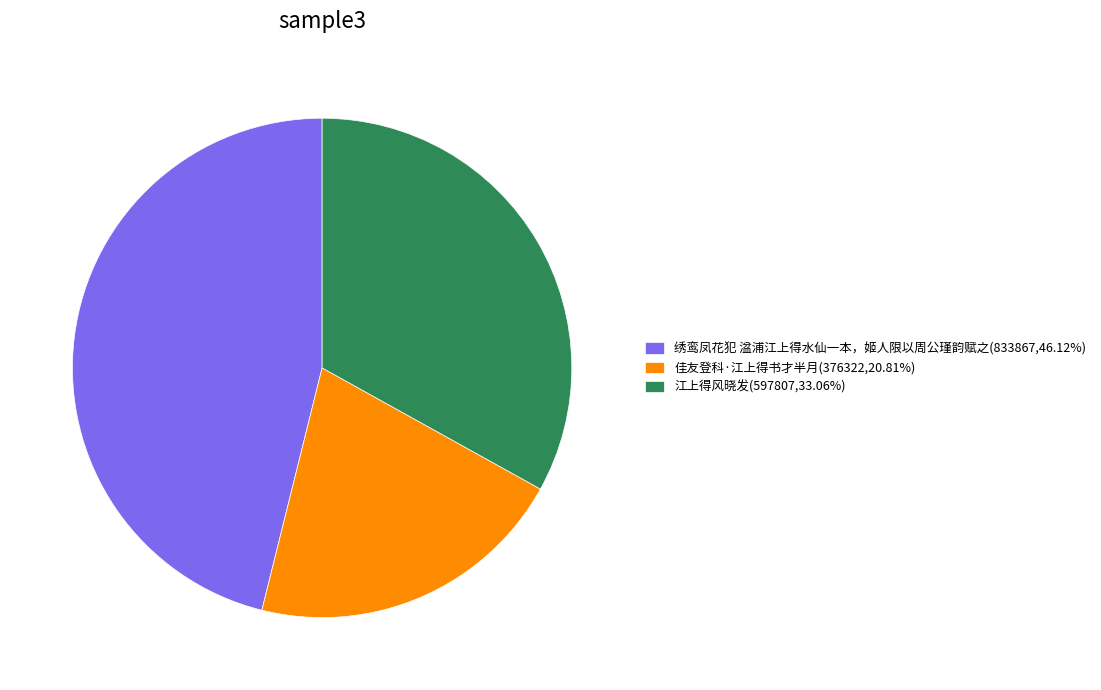

Count the number of slices in the pie.

3